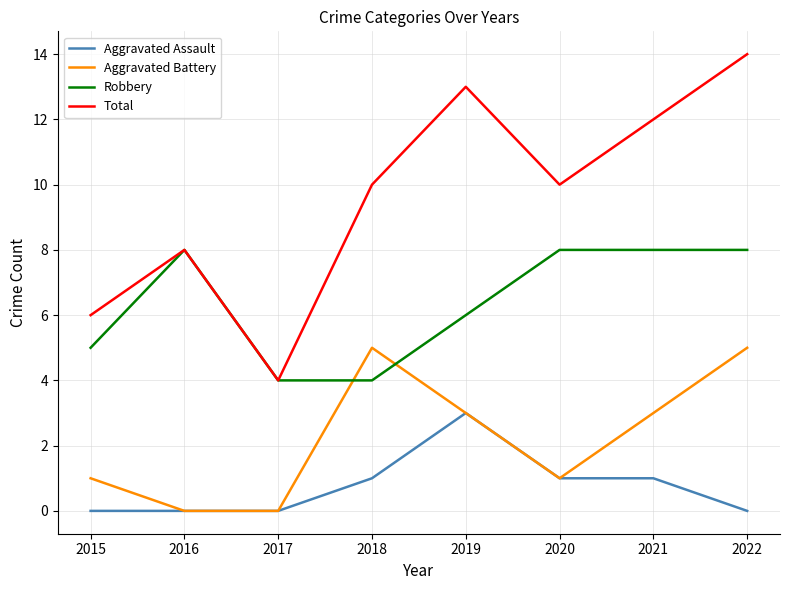

The Robbery series shows 4 at 2017. True or false?

True